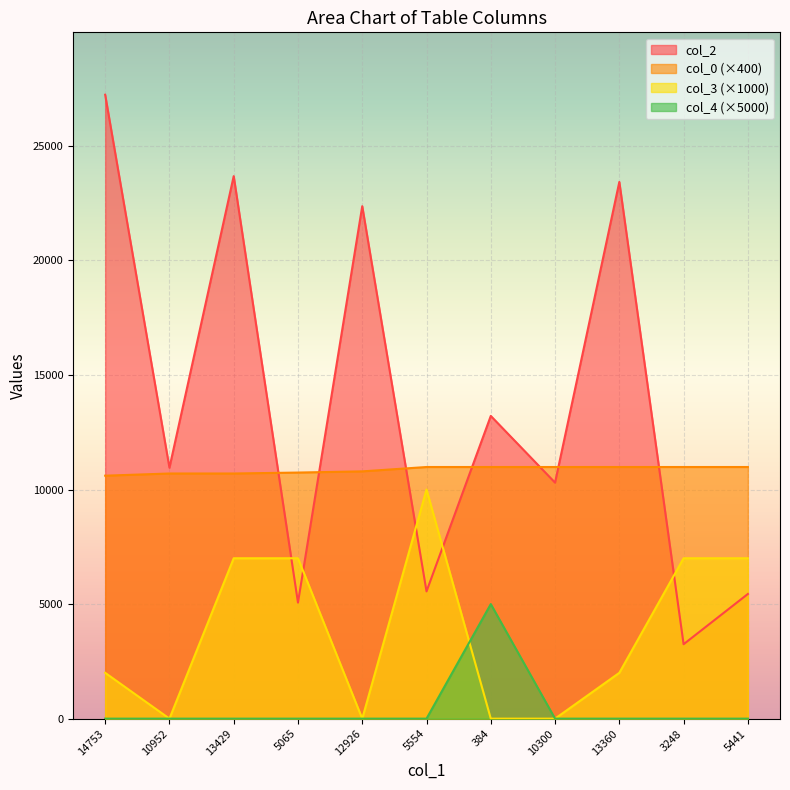

What is the difference between the highest and lowest values at 10300?

10982.5